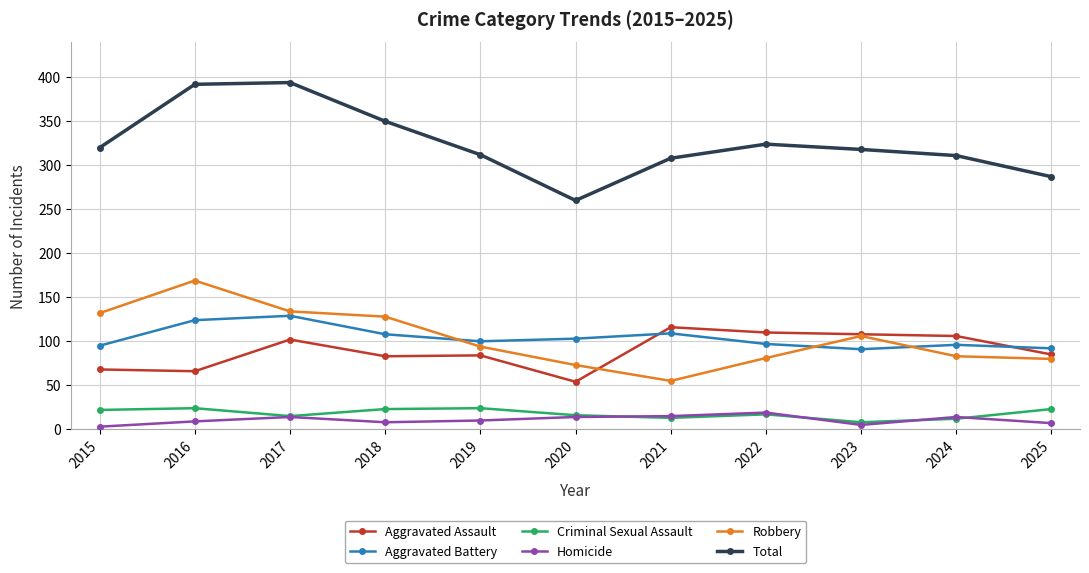

Is the value of Homicide at 2022 greater than the value of Aggravated Battery at 2017?

No